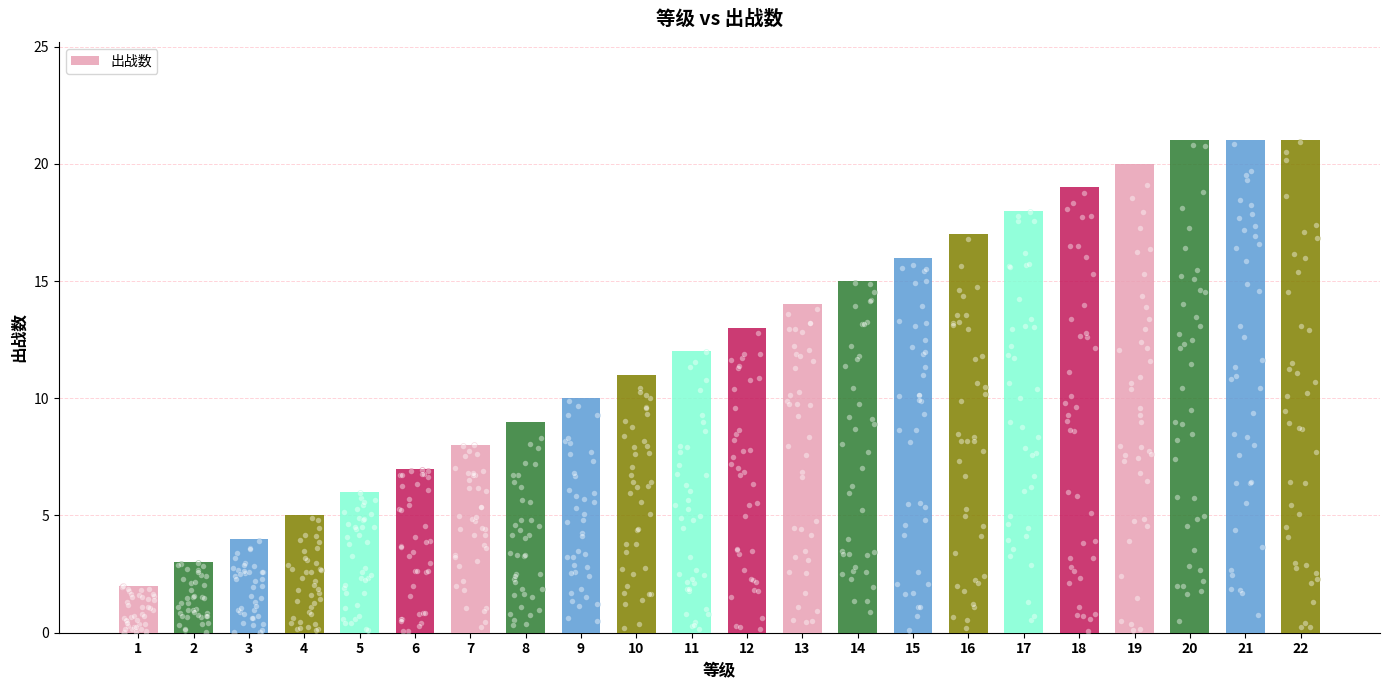

Between 20 and 1, which is larger?

20